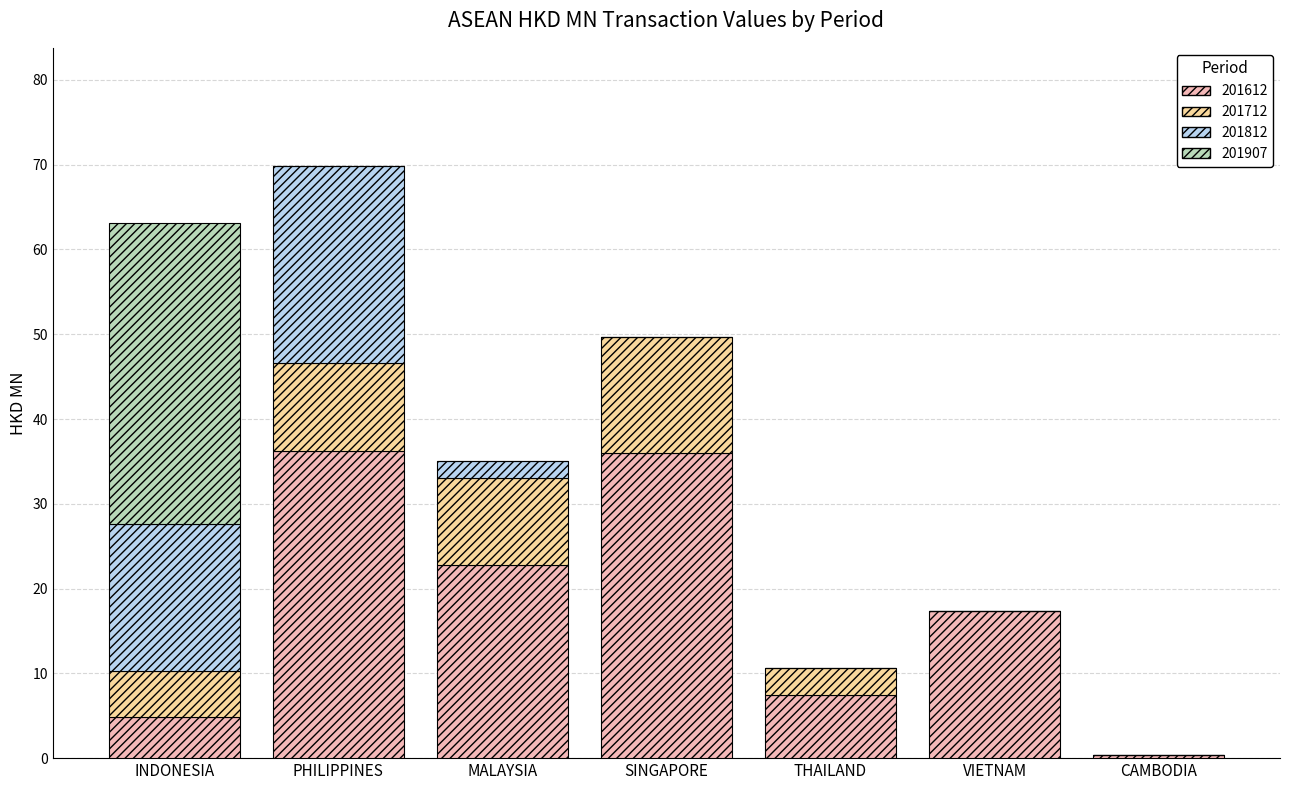

Is it true that 201612 equals 17.3 at VIETNAM?

True